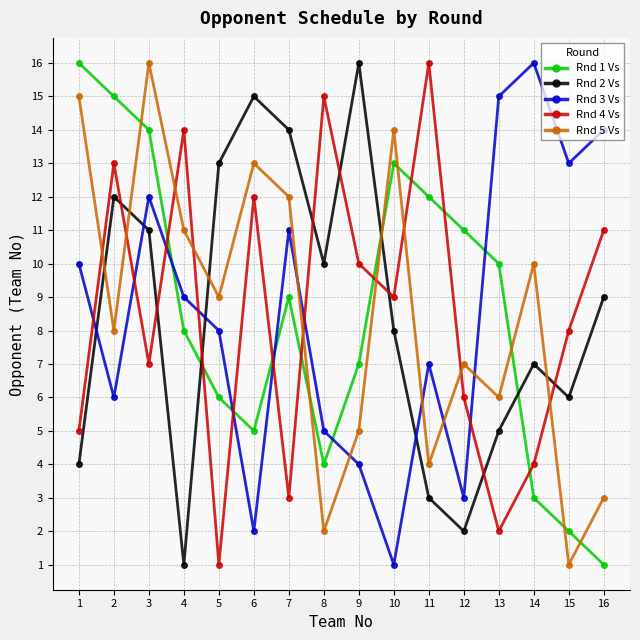

At which category is the sum across all series the highest?

3